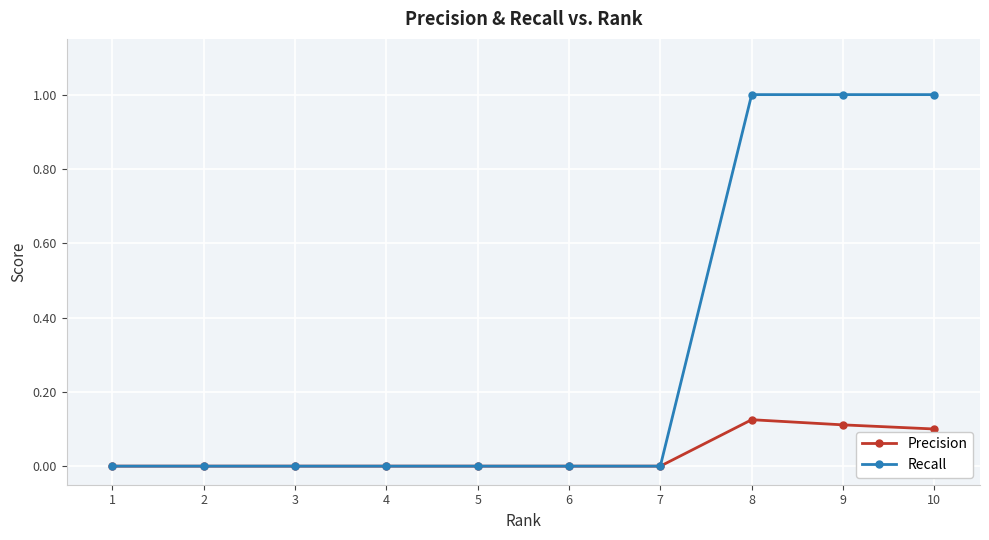

Between 4 and 9, which series saw the biggest shift?

Recall